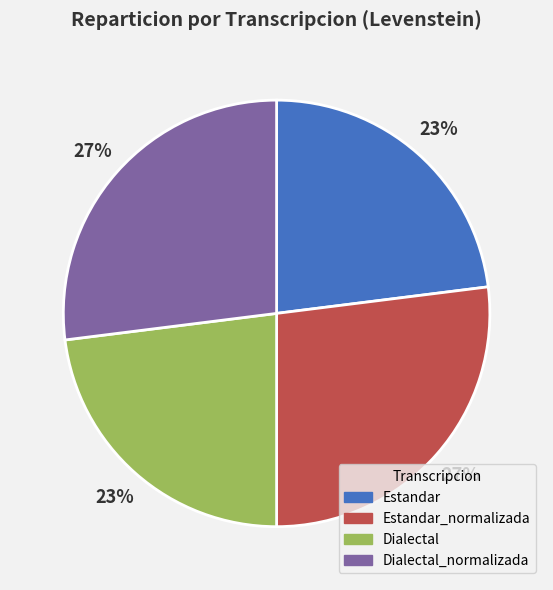

What percentage is the Dialectal_normalizada slice, to the nearest percent?

27%